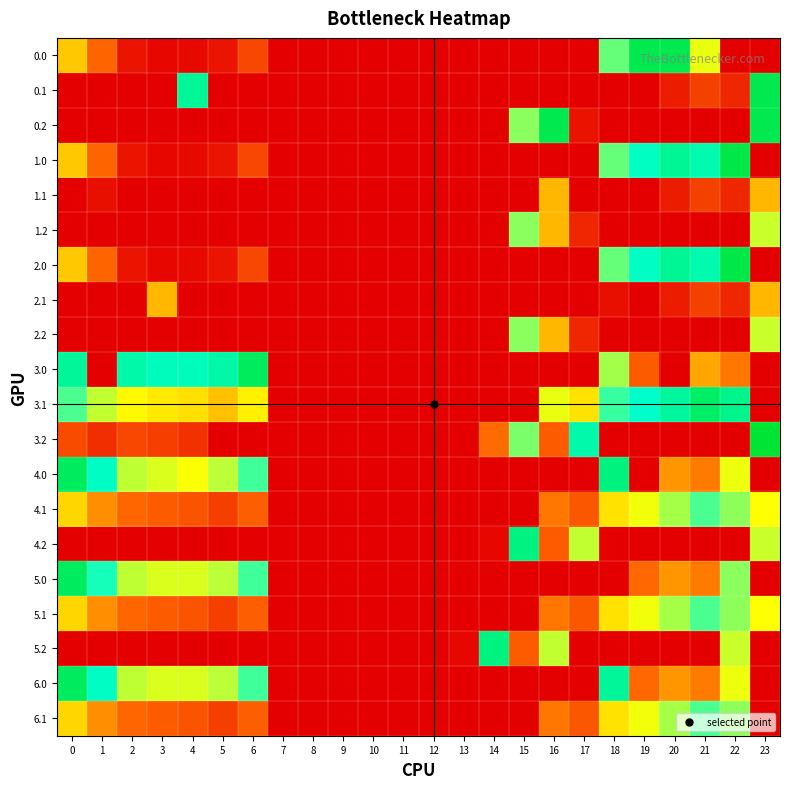

Reading right to left, extract all data points from this chart.

0.0: 23=0.0	22=0.0	21=103.3	20=189.0	19=189.0	18=129.6	17=0.0	16=0.0	15=0.0	14=0.0	13=0.0	12=0.0	11=0.0	10=0.0	9=0.0	8=0.0	7=0.0	6=35.0	5=10.8	4=4.9	3=4.4	2=10.3	1=49.5	0=82.0
0.1: 23=189.0	22=19.9	21=32.4	20=14.5	19=0.0	18=0.0	17=0.0	16=0.0	15=0.0	14=0.0	13=0.0	12=0.0	11=0.0	10=0.0	9=0.0	8=0.0	7=0.0	6=0.0	5=0.0	4=166.2	3=0.0	2=0.0	1=0.0	0=0.0
0.2: 23=189.0	22=0.0	21=0.0	20=0.0	19=0.0	18=0.0	17=9.5	16=189.0	15=122.2	14=0.0	13=0.0	12=0.0	11=0.0	10=0.0	9=0.0	8=0.0	7=0.0	6=0.0	5=0.0	4=0.0	3=0.0	2=0.0	1=0.0	0=0.0
1.0: 23=0.0	22=192.3	21=238.4	20=229.9	19=244.5	18=129.6	17=0.0	16=0.0	15=0.0	14=0.0	13=0.0	12=0.0	11=0.0	10=0.0	9=0.0	8=0.0	7=0.0	6=35.0	5=10.8	4=4.9	3=4.4	2=10.3	1=49.5	0=82.0
1.1: 23=321.0	22=19.9	21=32.4	20=14.5	19=0.0	18=0.0	17=0.0	16=321.0	15=0.0	14=0.0	13=0.0	12=0.0	11=0.0	10=0.0	9=0.0	8=0.0	7=0.0	6=0.0	5=0.0	4=0.0	3=0.0	2=0.0	1=7.8	0=0.0
1.2: 23=287.5	22=0.0	21=0.0	20=0.0	19=0.0	18=0.0	17=19.5	16=321.0	15=122.2	14=0.0	13=0.0	12=0.0	11=0.0	10=0.0	9=0.0	8=0.0	7=0.0	6=0.0	5=0.0	4=0.0	3=0.0	2=0.0	1=0.0	0=0.0
2.0: 23=0.0	22=192.3	21=238.4	20=229.9	19=244.5	18=129.6	17=0.0	16=0.0	15=0.0	14=0.0	13=0.0	12=0.0	11=0.0	10=0.0	9=0.0	8=0.0	7=0.0	6=35.0	5=10.8	4=4.9	3=4.4	2=10.3	1=49.5	0=82.0
2.1: 23=321.0	22=19.9	21=32.4	20=14.5	19=0.0	18=7.8	17=0.0	16=0.0	15=0.0	14=0.0	13=0.0	12=0.0	11=0.0	10=0.0	9=0.0	8=0.0	7=0.0	6=0.0	5=0.0	4=0.0	3=321.0	2=0.0	1=0.0	0=0.0
2.2: 23=287.5	22=0.0	21=0.0	20=0.0	19=0.0	18=0.0	17=19.5	16=321.0	15=122.2	14=0.0	13=0.0	12=0.0	11=0.0	10=0.0	9=0.0	8=0.0	7=0.0	6=0.0	5=0.0	4=0.0	3=0.0	2=0.0	1=0.0	0=0.0
3.0: 23=0.0	22=342.3	21=71.0	20=0.0	19=353.0	18=279.6	17=0.0	16=0.0	15=0.0	14=0.0	13=0.0	12=0.0	11=0.0	10=0.0	9=0.0	8=0.0	7=0.0	6=185.0	5=160.8	4=154.9	3=154.4	2=160.3	1=0.0	0=232.0
3.1: 23=0.0	22=169.9	21=182.4	20=164.5	19=149.7	18=138.5	17=90.1	16=103.7	15=0.0	14=0.0	13=0.0	12=0.0	11=0.0	10=0.0	9=0.0	8=0.0	7=0.0	6=95.2	5=79.5	4=89.6	3=92.7	2=97.9	1=111.1	0=134.6
3.2: 23=198.8	22=0.0	21=0.0	20=0.0	19=0.0	18=0.0	17=159.5	16=353.0	15=272.2	14=51.9	13=0.0	12=0.0	11=0.0	10=0.0	9=0.0	8=0.0	7=0.0	6=0.0	5=0.0	4=24.4	3=31.0	2=35.5	1=22.7	0=37.1
4.0: 23=0.0	22=294.3	21=340.4	20=331.9	19=0.0	18=174.5	17=0.0	16=0.0	15=0.0	14=0.0	13=0.0	12=0.0	11=0.0	10=0.0	9=0.0	8=0.0	7=0.0	6=137.0	5=112.8	4=100.3	3=106.4	2=112.3	1=151.5	0=184.0
4.1: 23=100.1	22=121.9	21=134.4	20=116.5	19=101.7	18=90.5	17=42.1	16=55.7	15=0.0	14=0.0	13=0.0	12=0.0	11=0.0	10=0.0	9=0.0	8=0.0	7=0.0	6=47.2	5=31.5	4=41.6	3=44.7	2=49.9	1=63.1	0=86.6
4.2: 23=287.5	22=0.0	21=0.0	20=0.0	19=0.0	18=0.0	17=111.5	16=353.0	15=224.2	14=3.9	13=0.0	12=0.0	11=0.0	10=0.0	9=0.0	8=0.0	7=0.0	6=0.0	5=0.0	4=0.0	3=0.0	2=0.0	1=0.0	0=0.0
5.0: 23=0.0	22=122.3	21=340.4	20=331.9	19=346.5	18=0.0	17=0.0	16=0.0	15=0.0	14=0.0	13=0.0	12=0.0	11=0.0	10=0.0	9=0.0	8=0.0	7=0.0	6=137.0	5=112.8	4=106.9	3=106.4	2=112.3	1=144.9	0=184.0
5.1: 23=100.1	22=121.9	21=134.4	20=116.5	19=101.7	18=90.5	17=42.1	16=55.7	15=0.0	14=0.0	13=0.0	12=0.0	11=0.0	10=0.0	9=0.0	8=0.0	7=0.0	6=47.2	5=31.5	4=41.6	3=44.7	2=49.9	1=63.1	0=86.6
5.2: 23=0.0	22=287.5	21=0.0	20=0.0	19=0.0	18=0.0	17=0.0	16=111.5	15=353.0	14=224.2	13=3.9	12=0.0	11=0.0	10=0.0	9=0.0	8=0.0	7=0.0	6=0.0	5=0.0	4=0.0	3=0.0	2=0.0	1=0.0	0=0.0
6.0: 23=0.0	22=294.3	21=340.4	20=331.9	19=346.5	18=231.6	17=0.0	16=0.0	15=0.0	14=0.0	13=0.0	12=0.0	11=0.0	10=0.0	9=0.0	8=0.0	7=0.0	6=137.0	5=112.8	4=106.9	3=106.4	2=112.3	1=151.5	0=184.0
6.1: 23=397.4	22=121.9	21=134.4	20=116.5	19=101.7	18=90.5	17=42.1	16=55.7	15=0.0	14=0.0	13=0.0	12=0.0	11=0.0	10=0.0	9=0.0	8=0.0	7=0.0	6=47.2	5=31.5	4=41.6	3=44.7	2=49.9	1=63.1	0=86.6